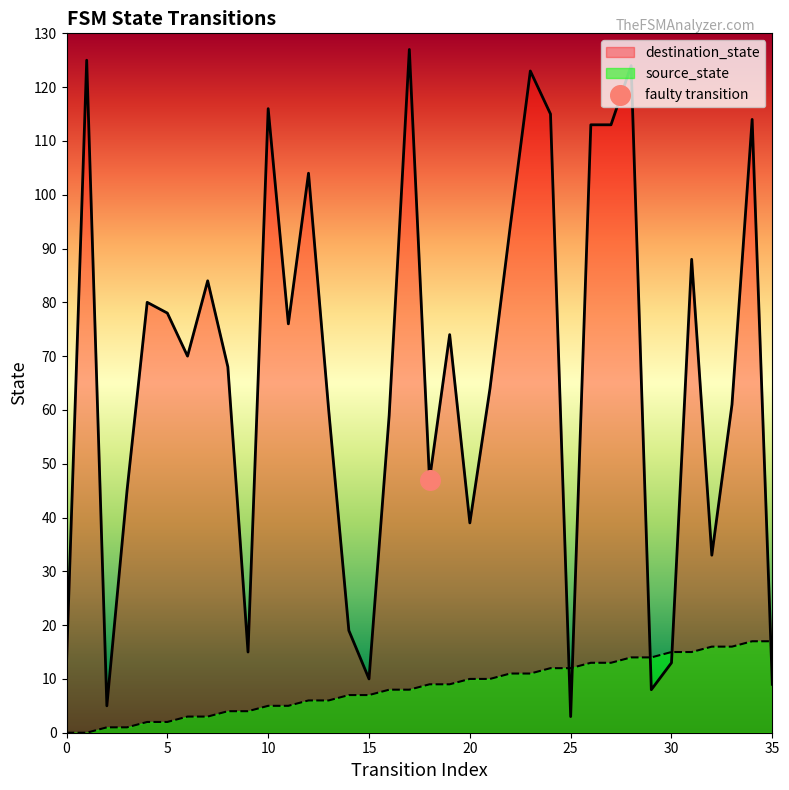

Which series reaches the minimum Y coordinate?

source_state